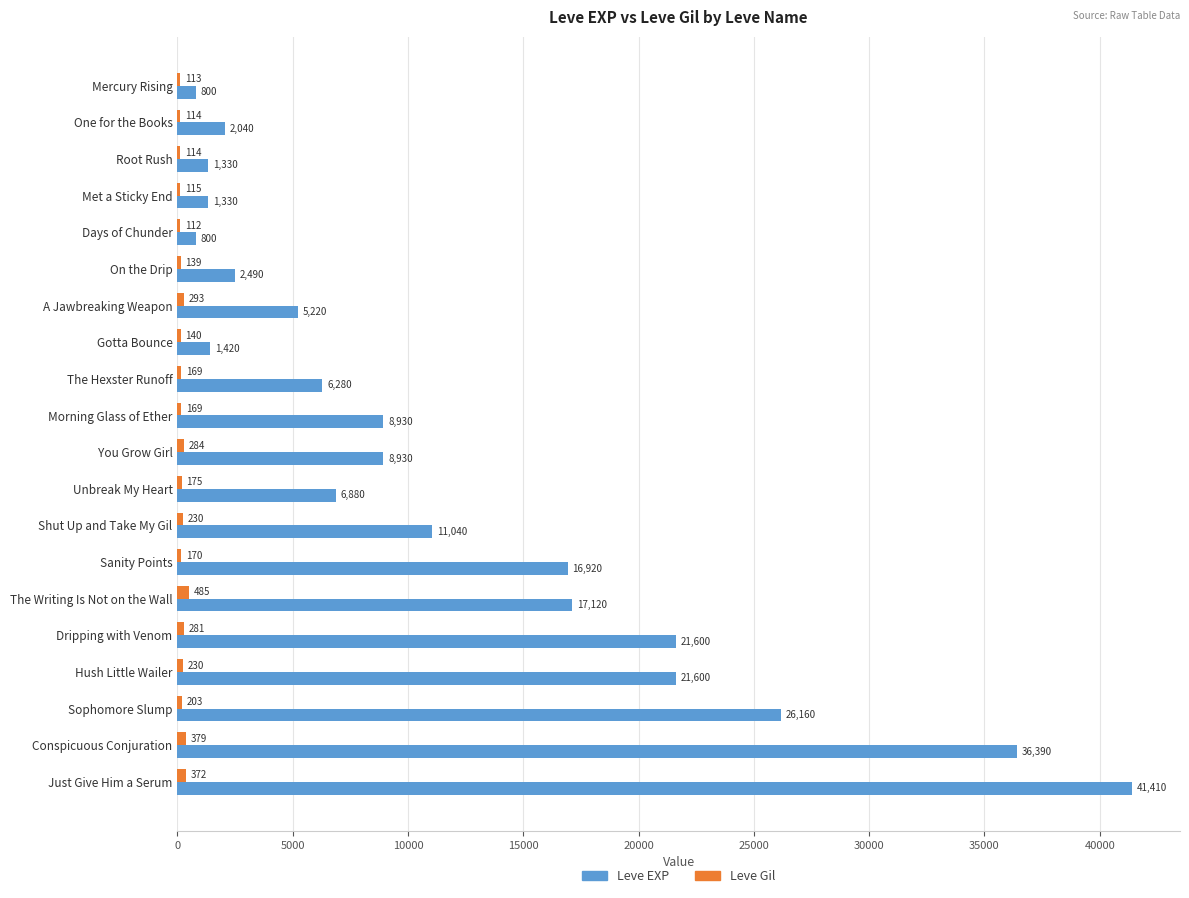

At which label is Leve Gil closest to 298?

A Jawbreaking Weapon